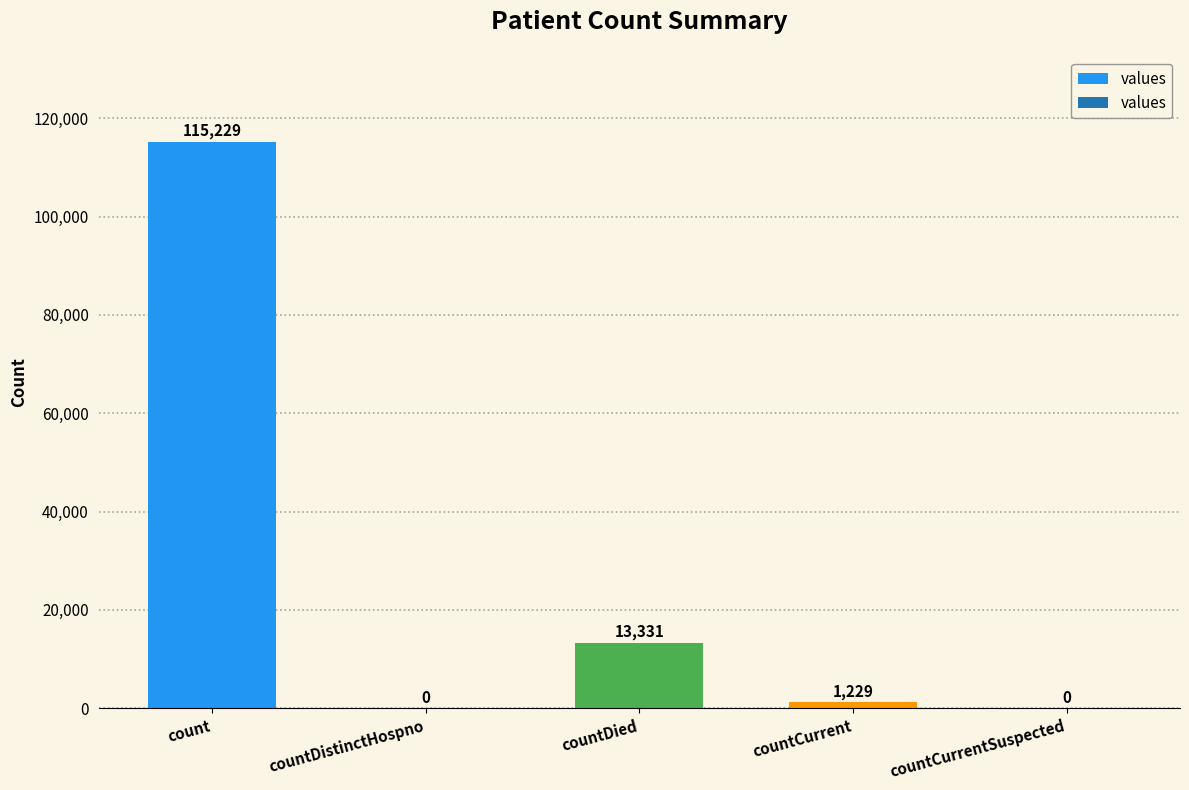

Which label corresponds to the largest value in the chart?

count